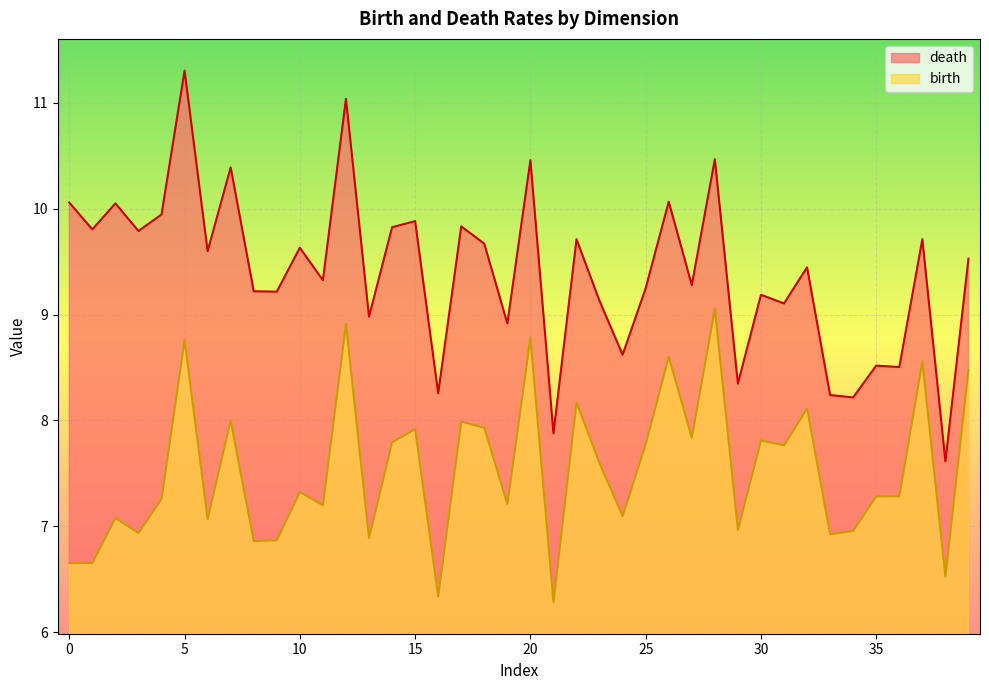

The value of birth at 1 is 7.6. True or false?

True